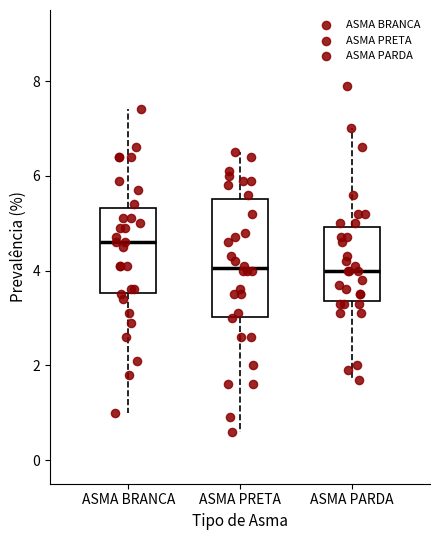

Which box's median line is the highest?

ASMA BRANCA